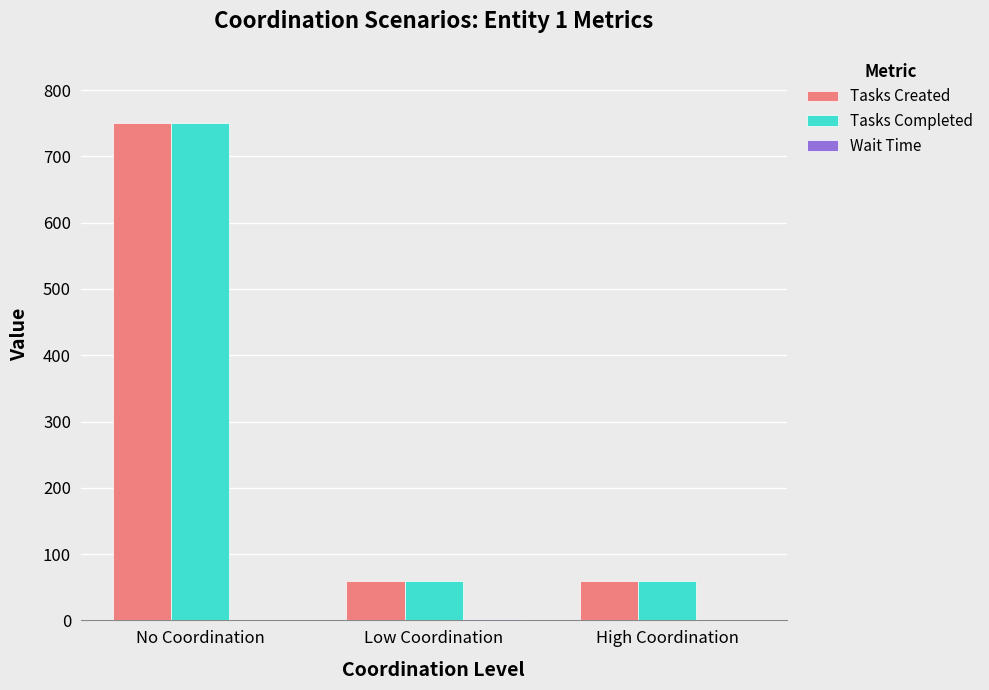

What is the spread (max minus min) of values at High Coordination?

59.4